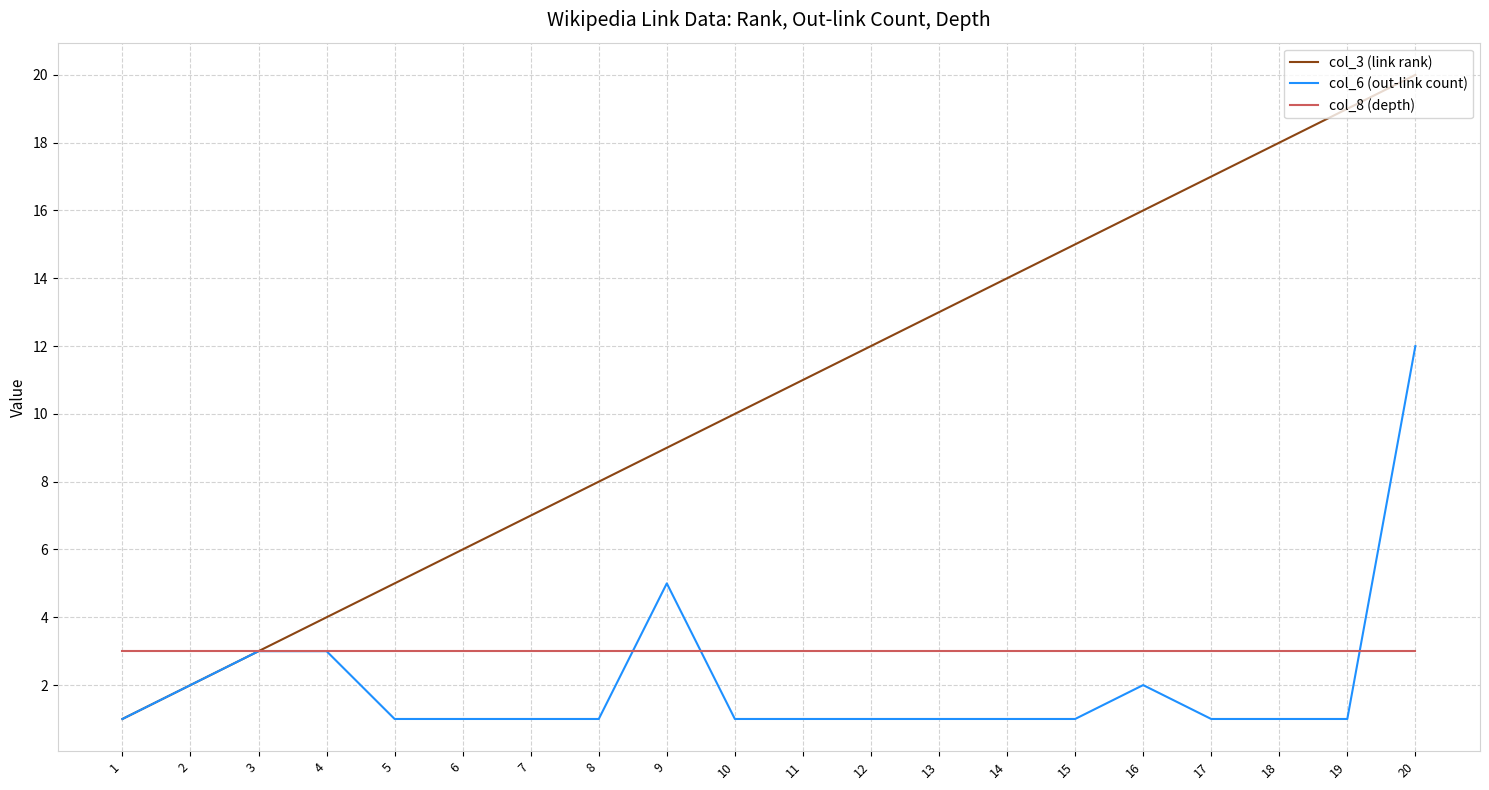

At which category is the sum across all series the highest?

20